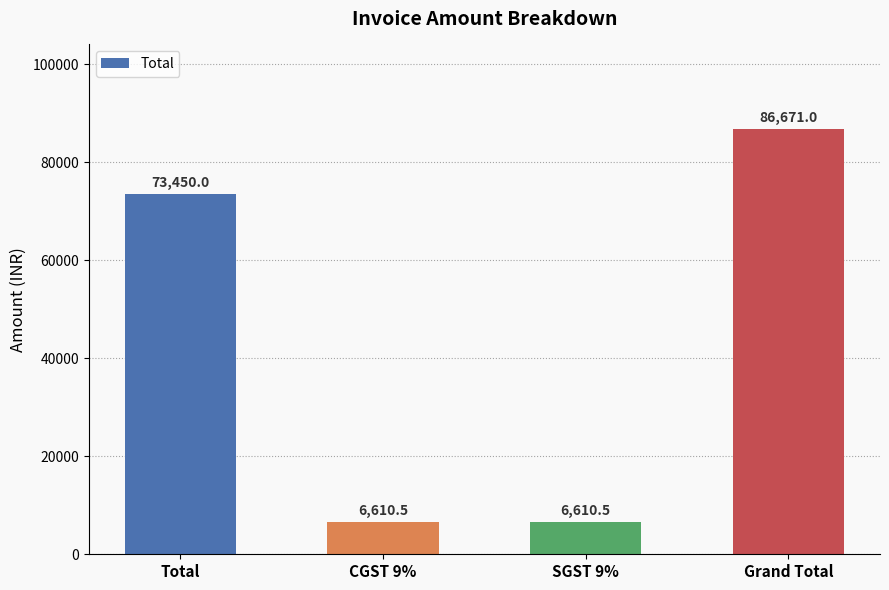

What is the label of the 2nd bar from the left?

CGST 9%